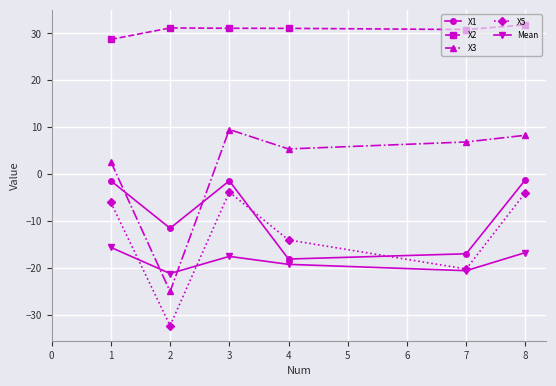

What is the value of the Mean point at the 4th from the left?

-19.3